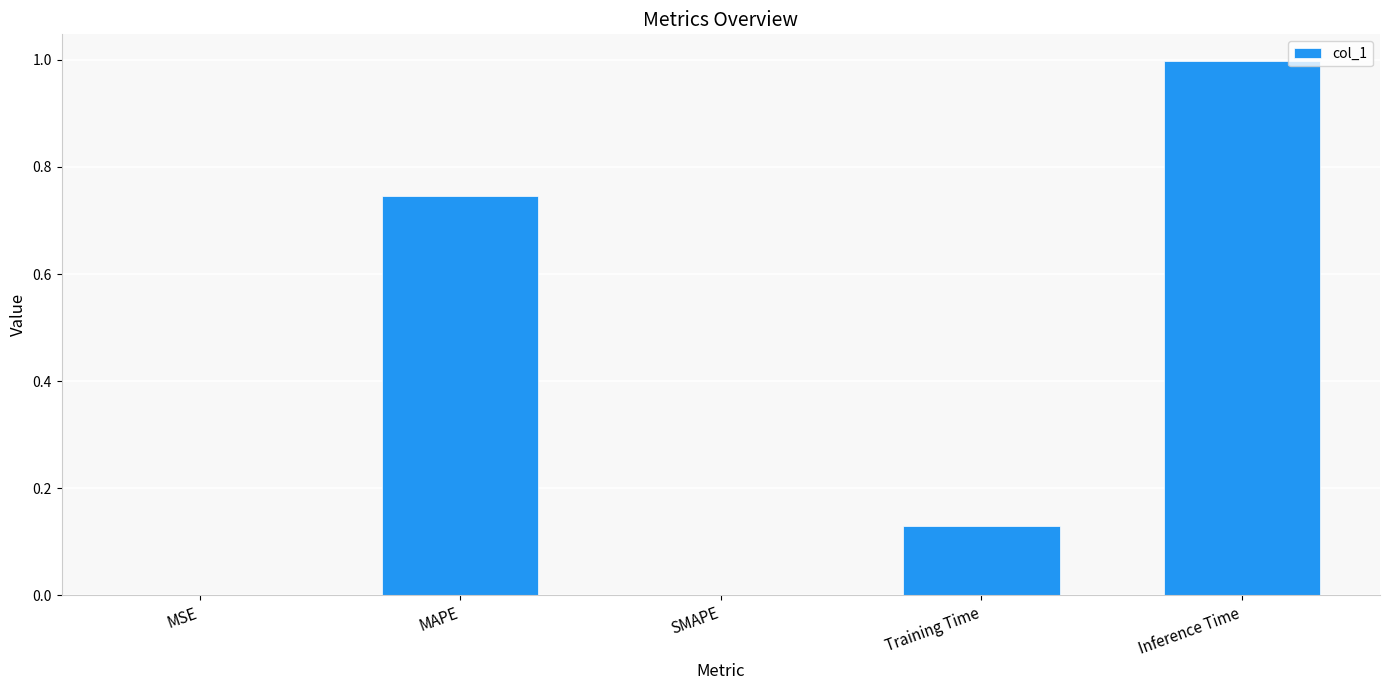

What value does the data have at Inference Time?

1.0